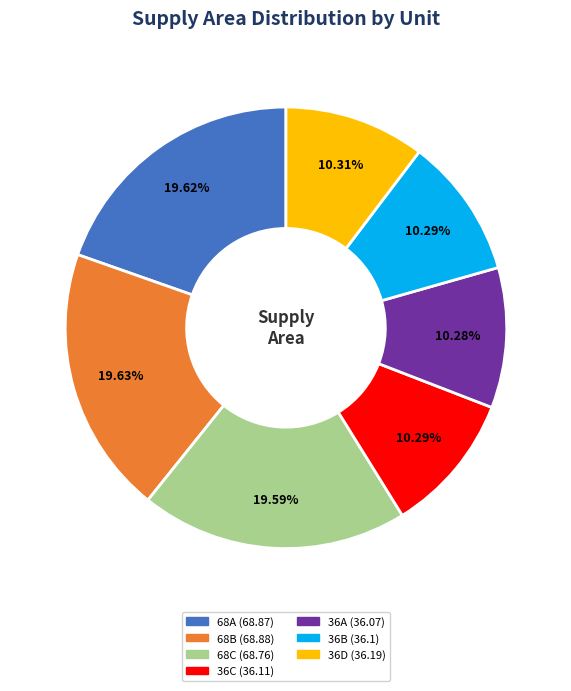

Between 68A and 36A, which is larger?

68A